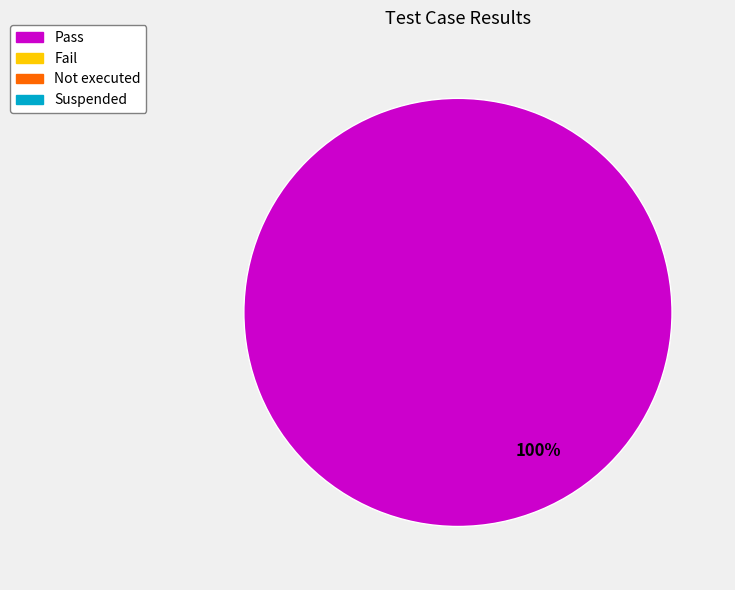

Is there any slice that represents more than half of the pie?

Yes